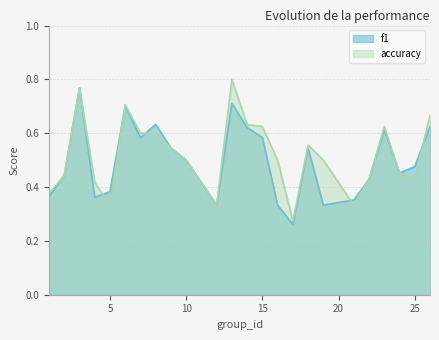

Which series has the largest range (max minus min)?

accuracy